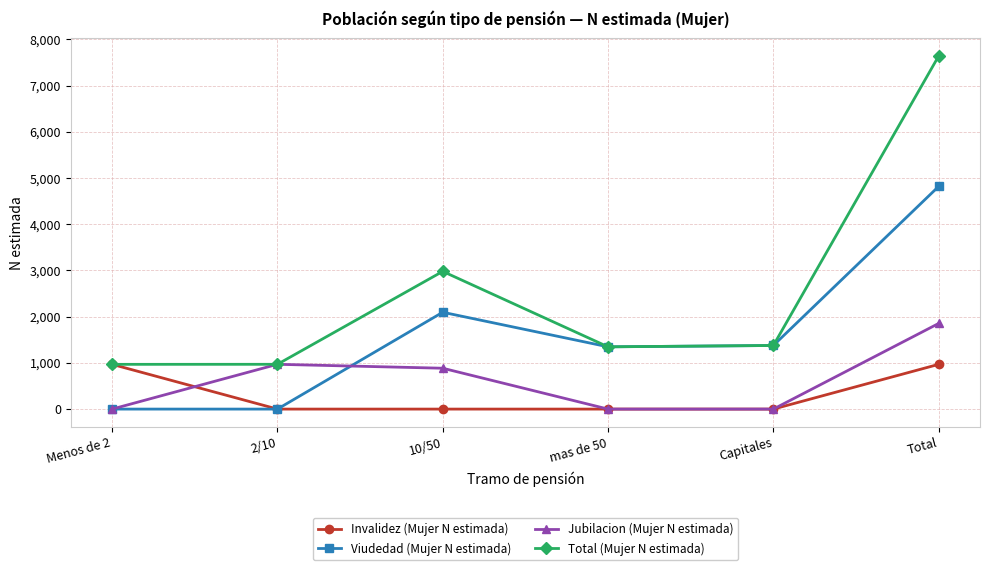

What is the sum of all Invalidez (Mujer N estimada) values?

1936